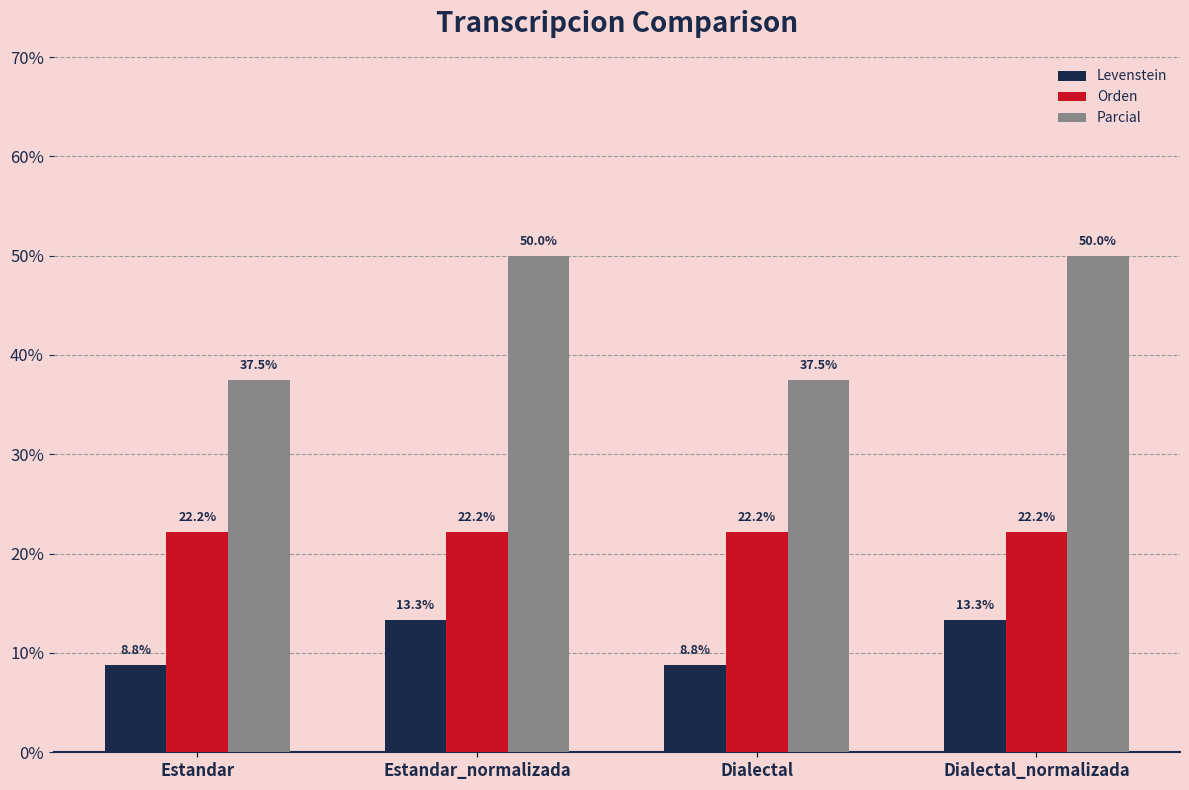

What is the total value across all series at Dialectal?

68.5